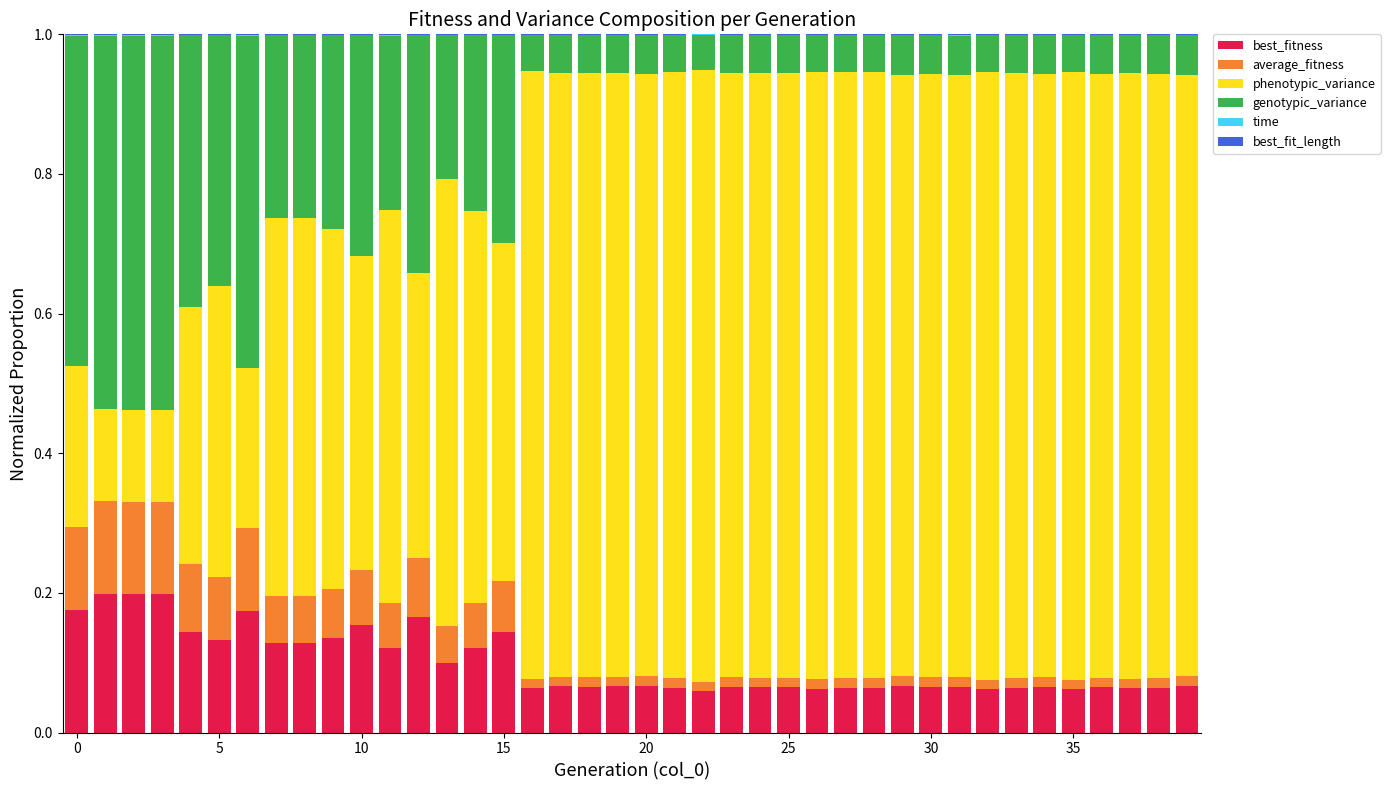

Are the bars grouped side by side (vs. stacked)?

No